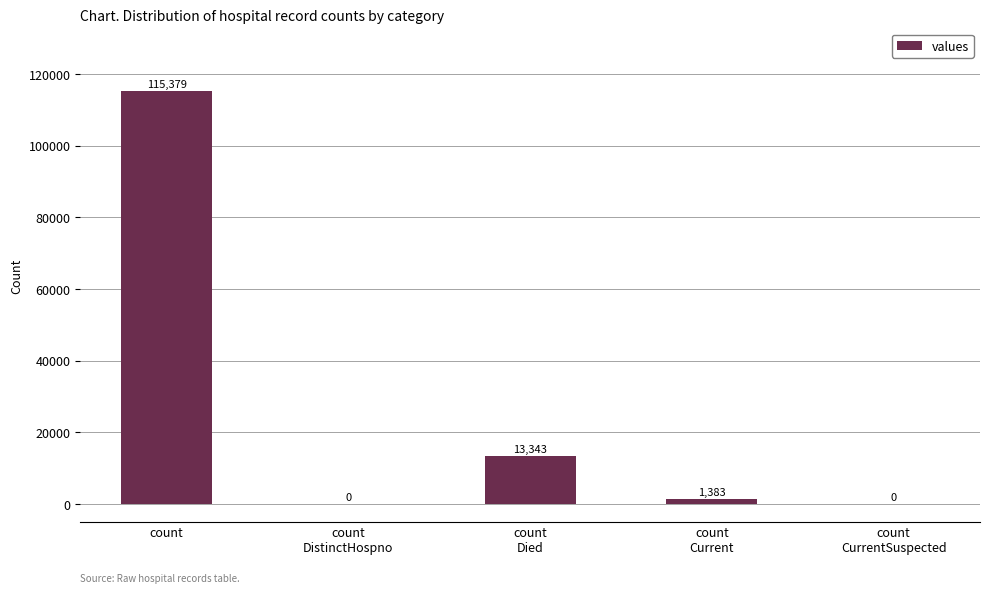

Between count
 and count
Died, which is larger?

count
